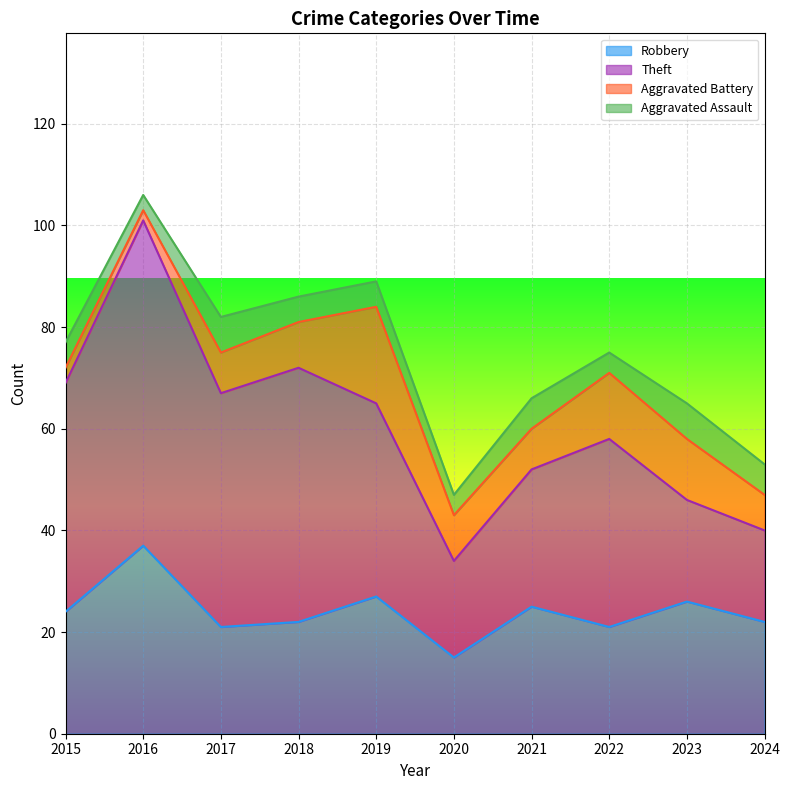

At which category is the sum across all series the highest?

2016